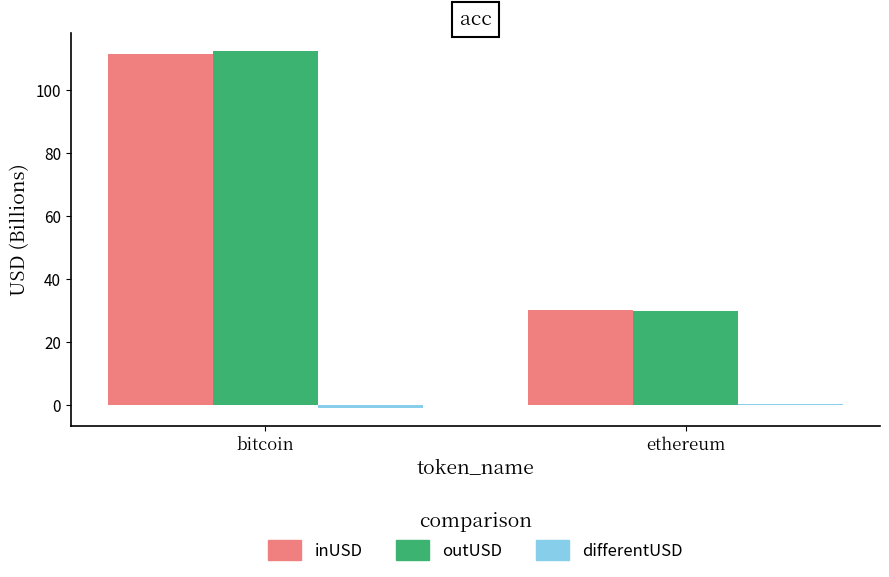

Between bitcoin and ethereum, which series saw the biggest shift?

outUSD